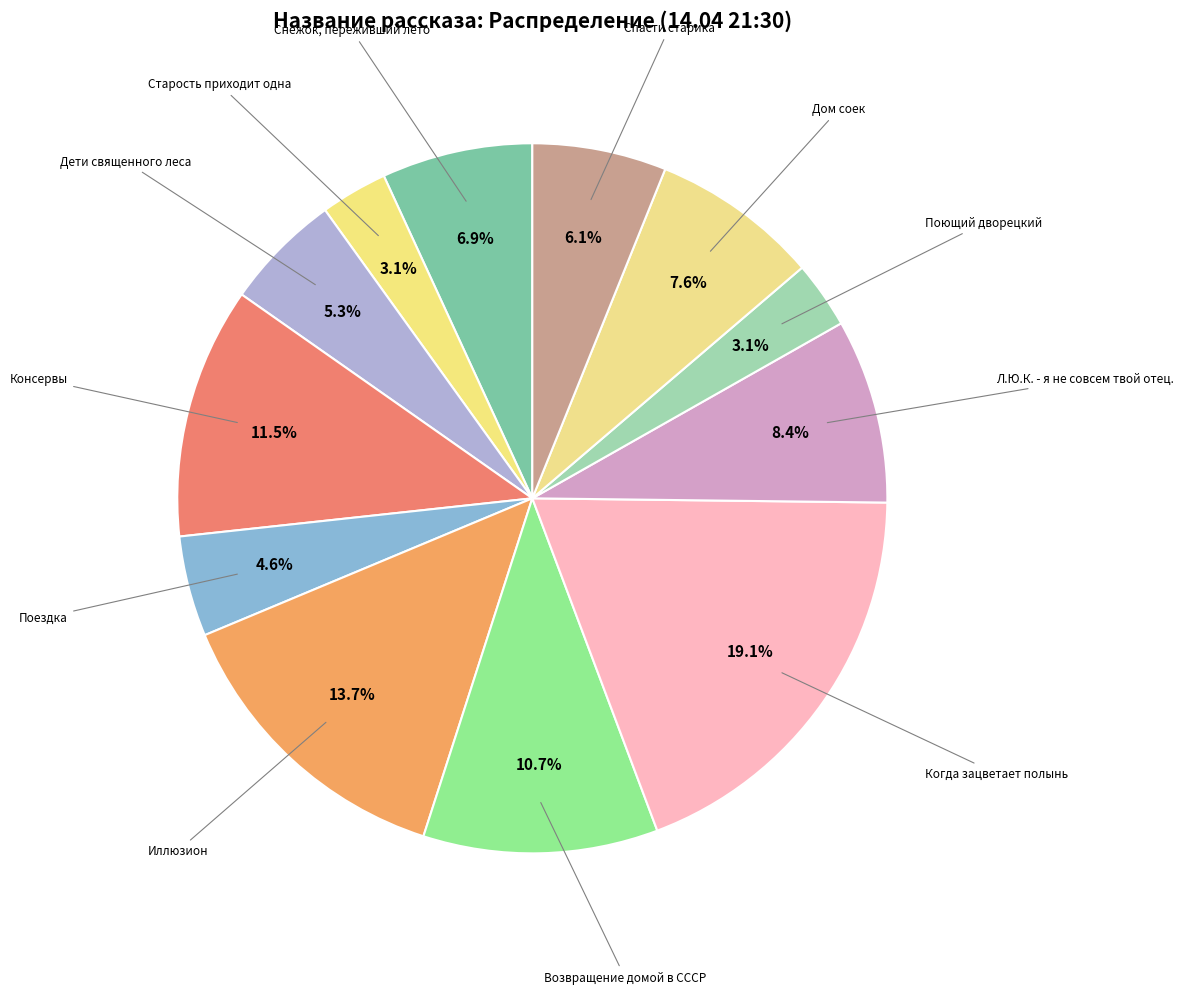

How many slices are in this pie chart?

12